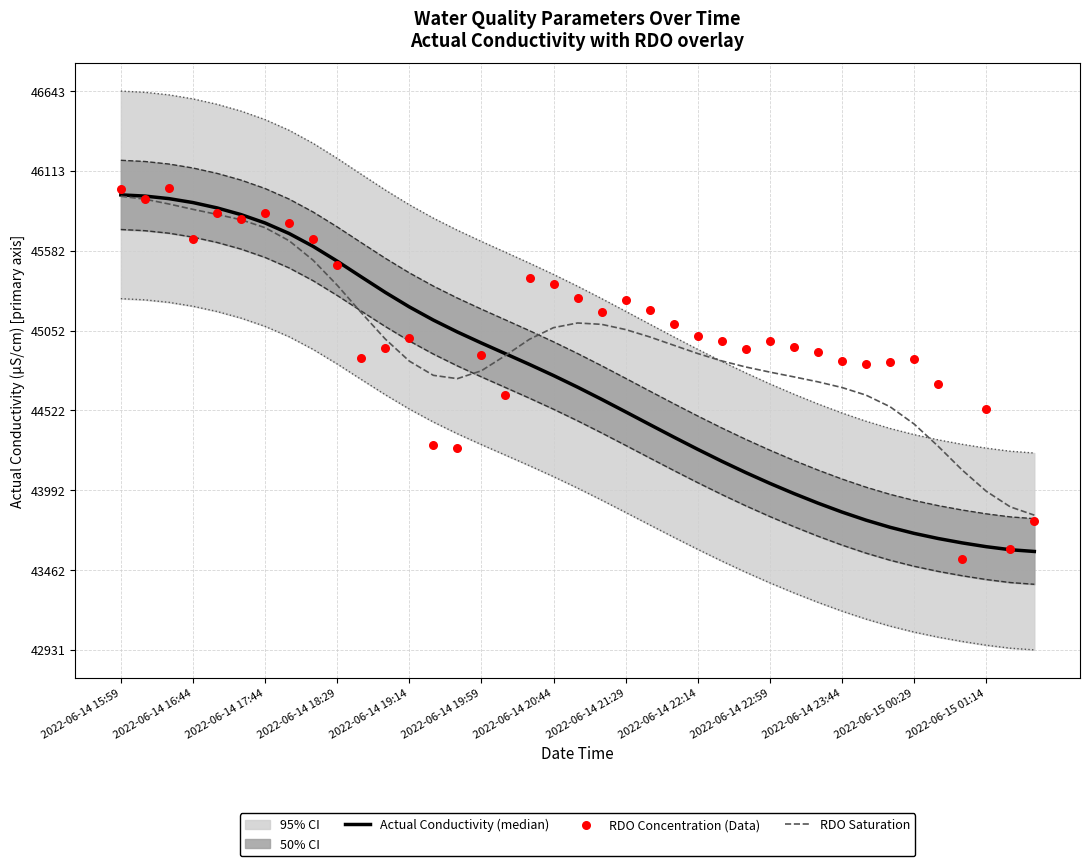

Which series contains the highest Y value?

RDO Concentration (Data)